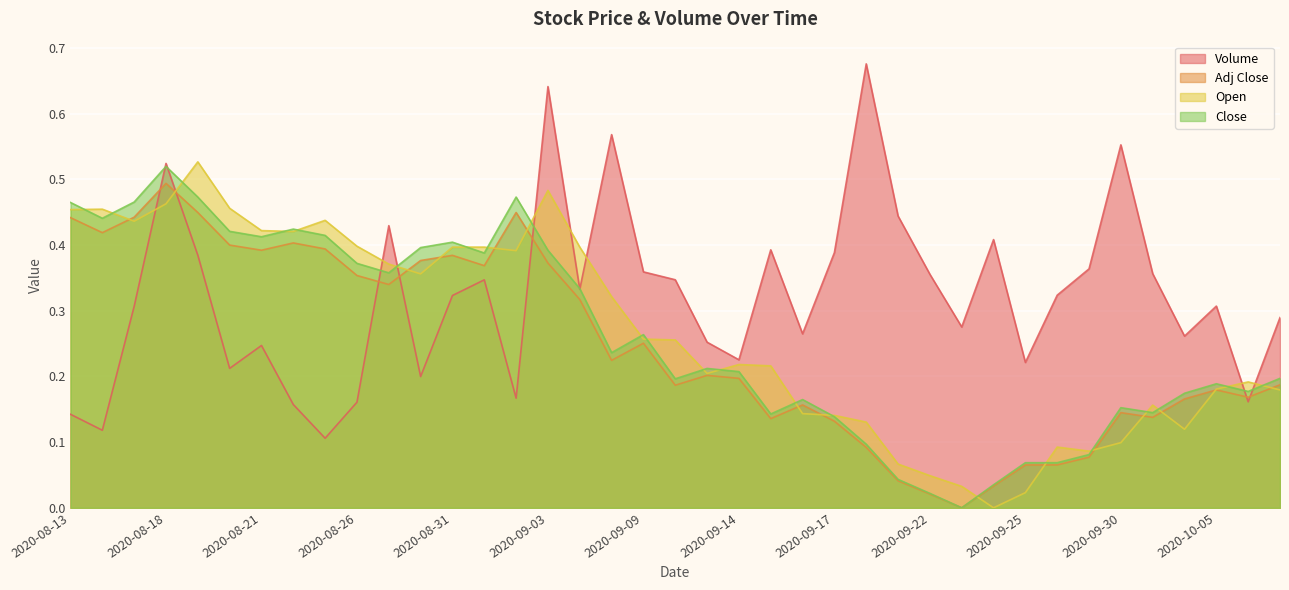

How many lines are shown in the chart?

4